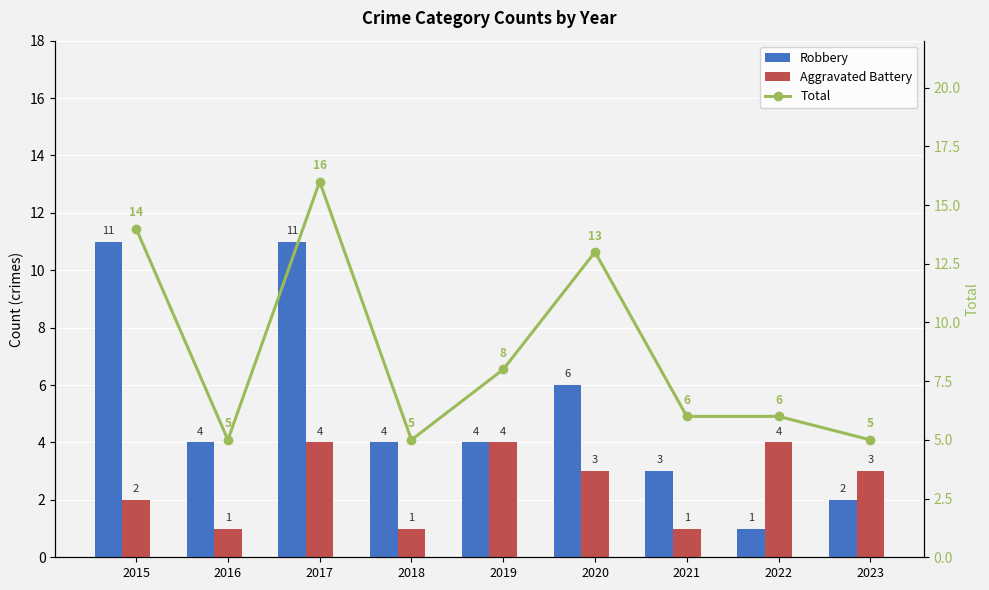

Which category has the highest value in the Total series?

2017